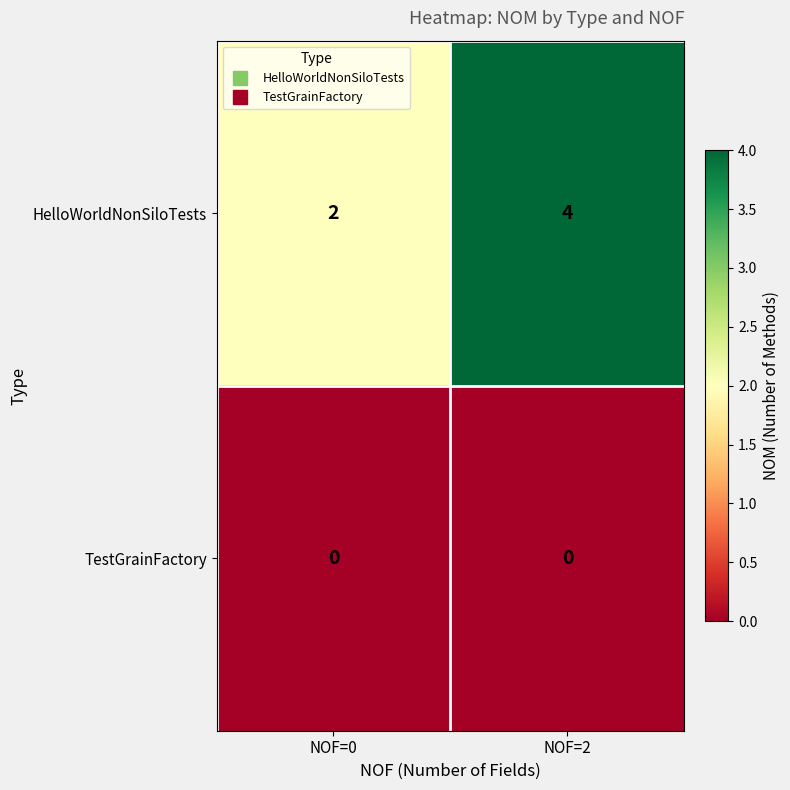

What is the sum of all HelloWorldNonSiloTests values?

6